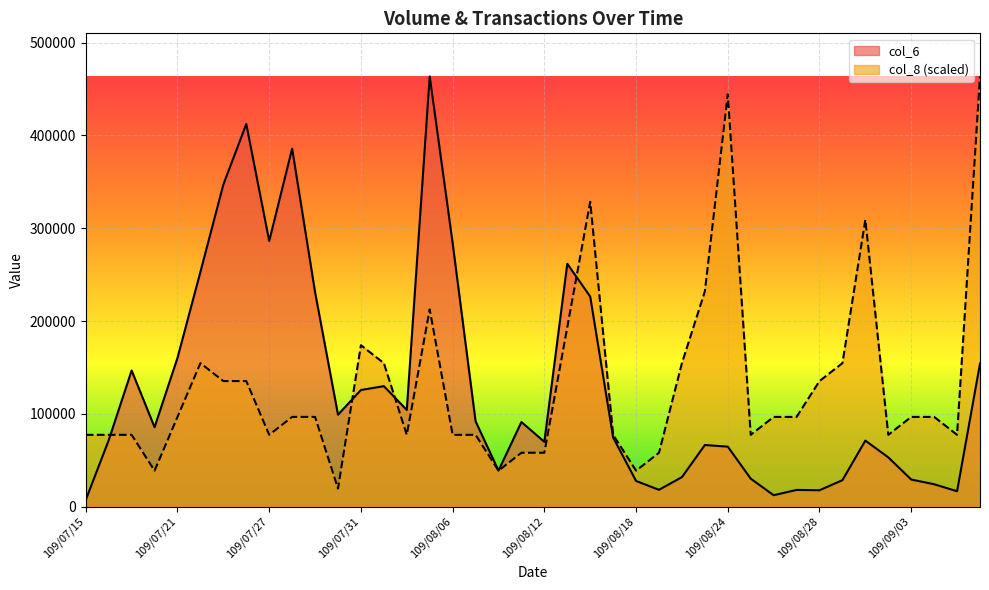

How many times do col_8 and col_6 cross each other?

4